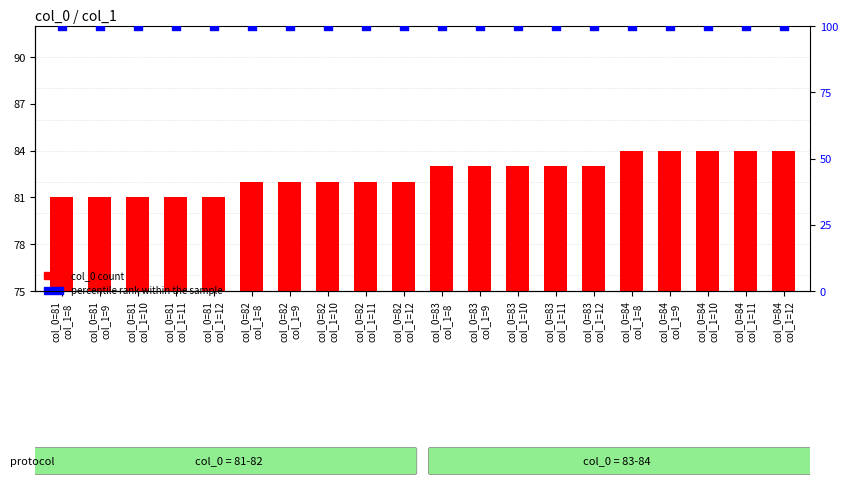

At how many categories does at least one series exceed 89?

20